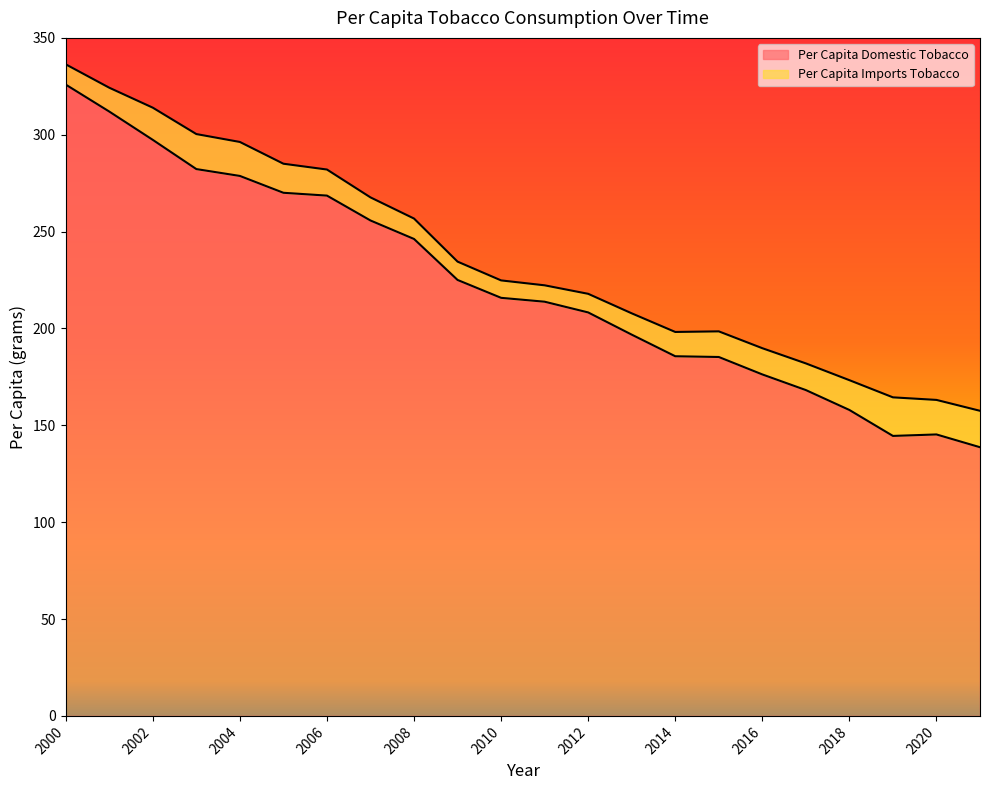

At which label is the value closest to 232?

2009